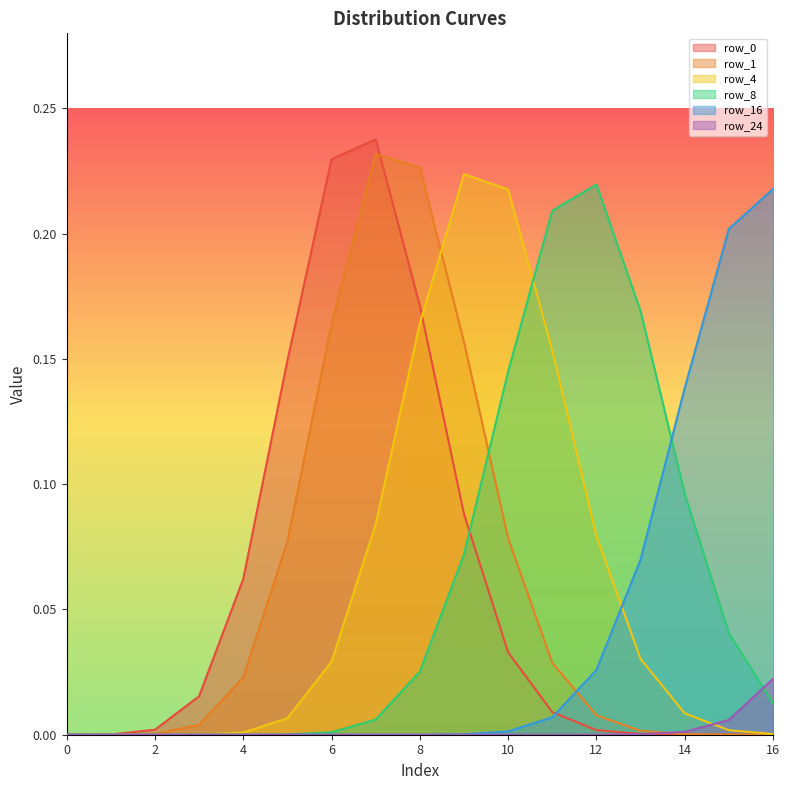

True or false: row_16 has a value of 0.0 at 6.

True